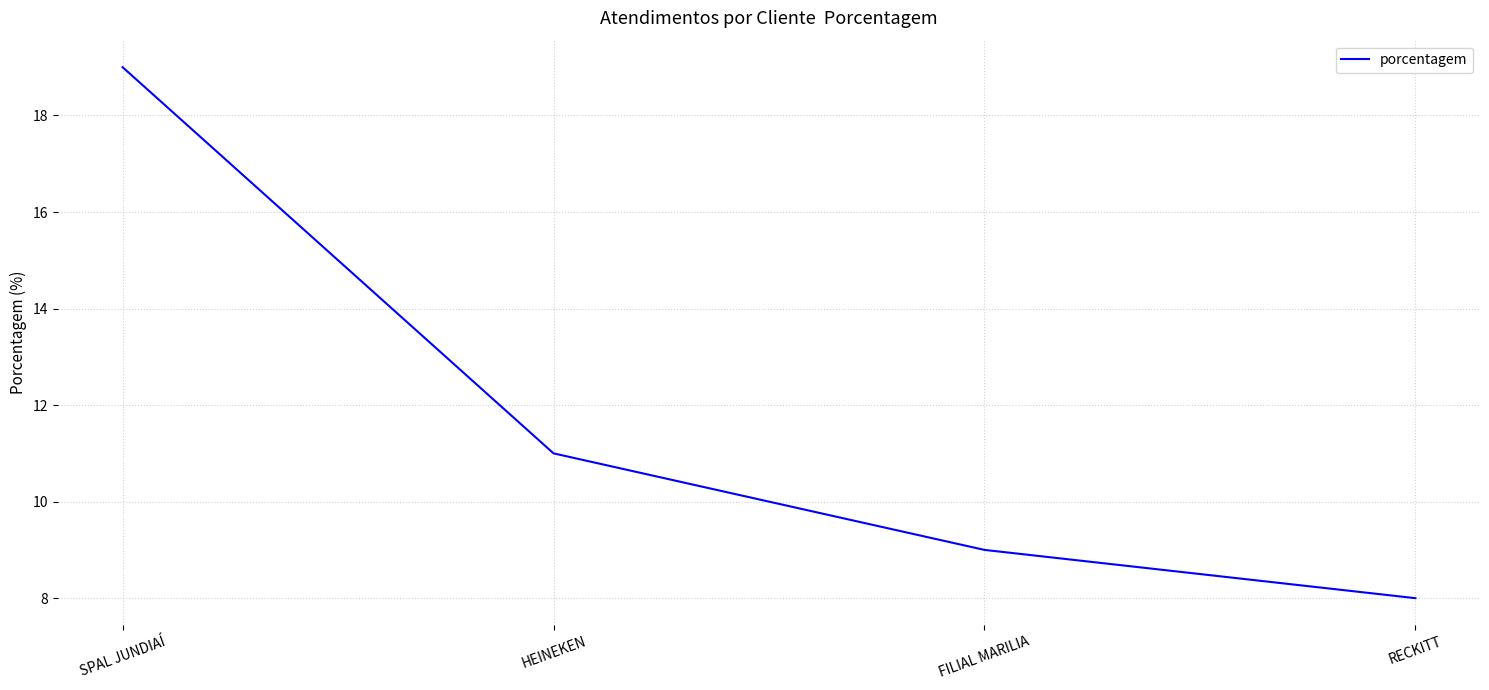

The chart shows a value of 19 at SPAL JUNDIAÍ. True or false?

True